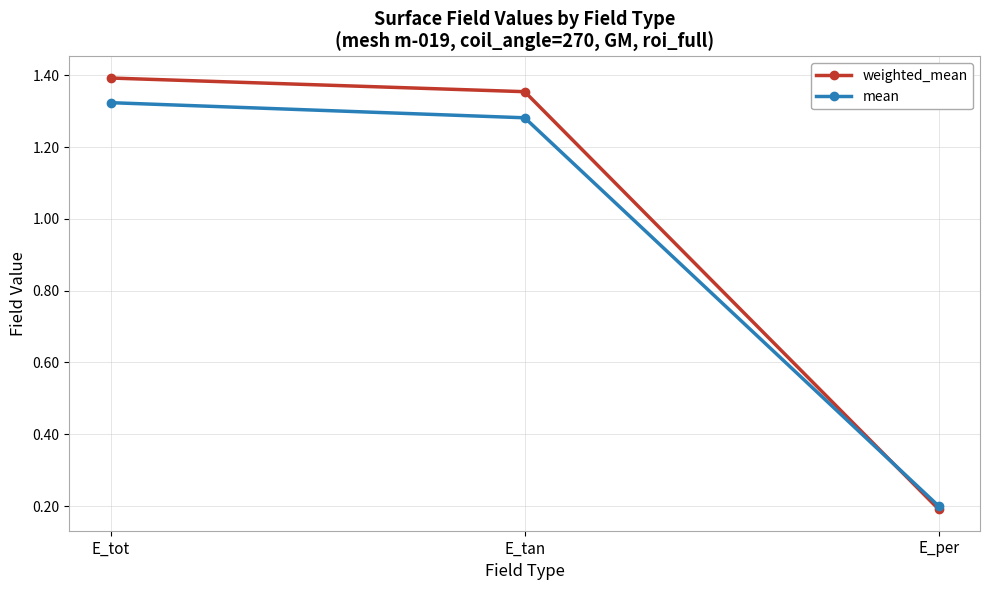

What is the sum of all weighted_mean values?

2.9